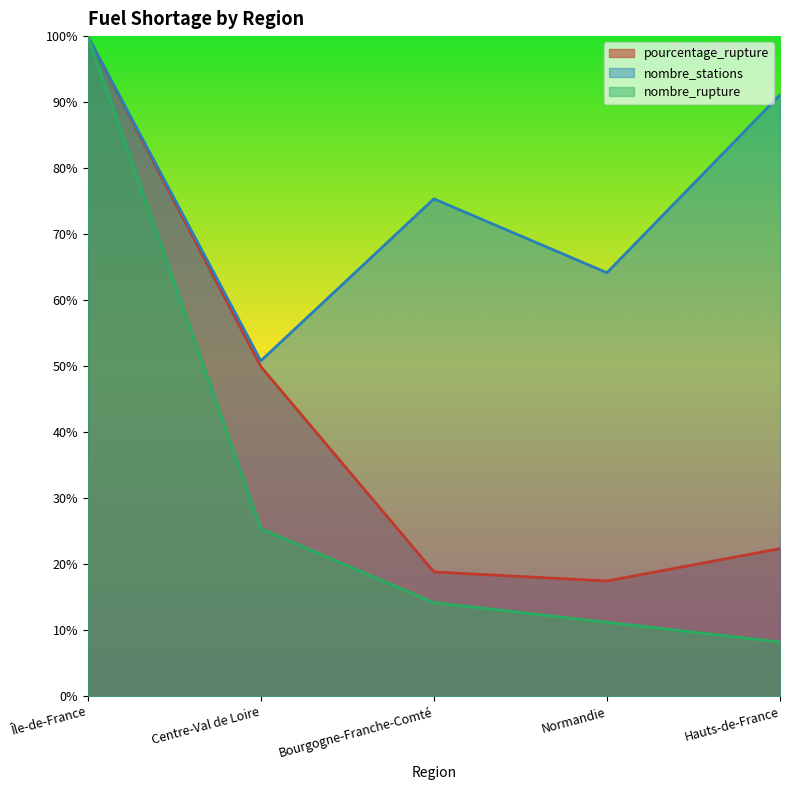

The value of pourcentage_rupture at Hauts-de-France is 22.4. True or false?

True